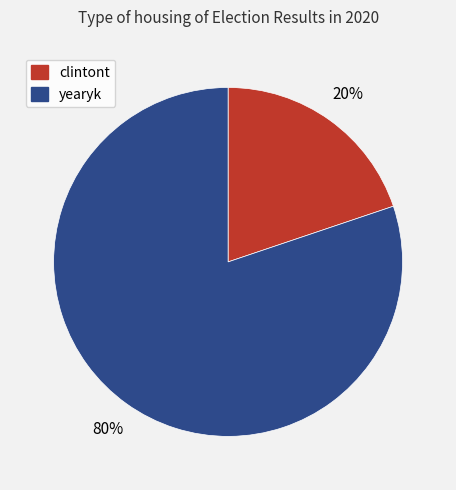

Which has a higher value, clintont or yearyk?

yearyk